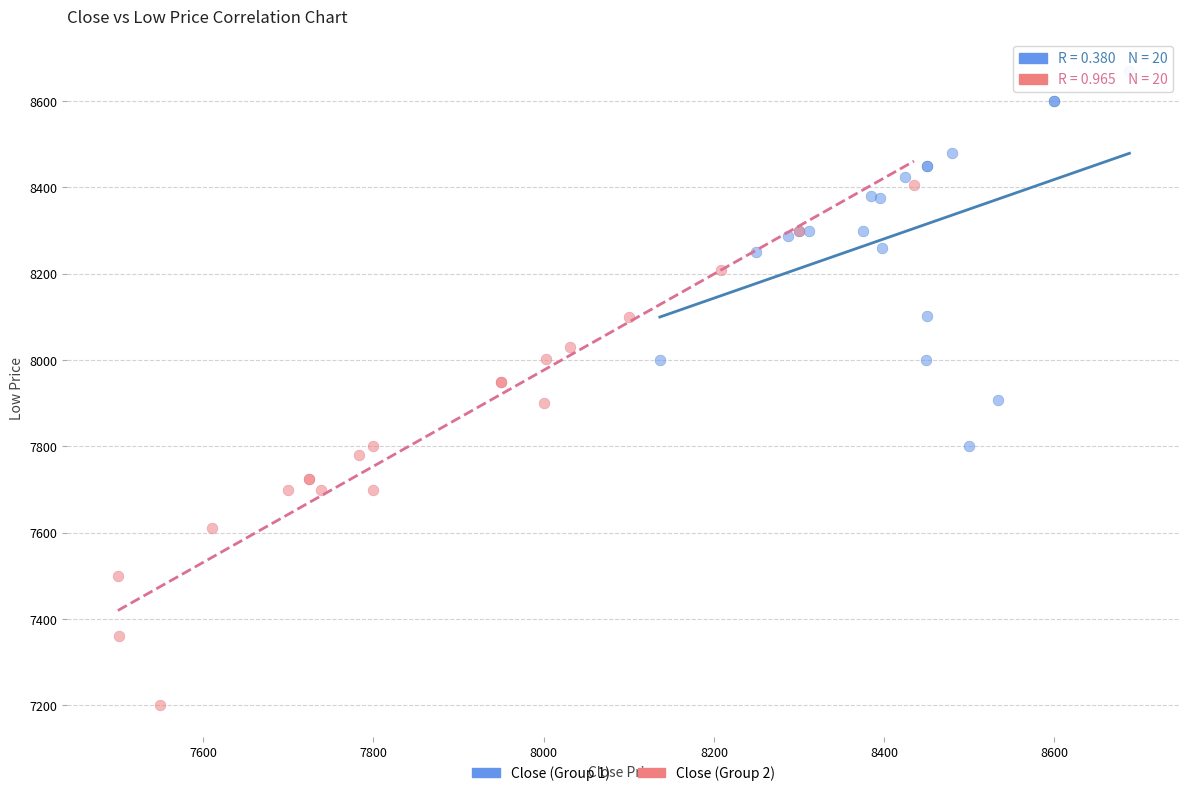

Which series contains the highest Y value?

Close (Group 1)